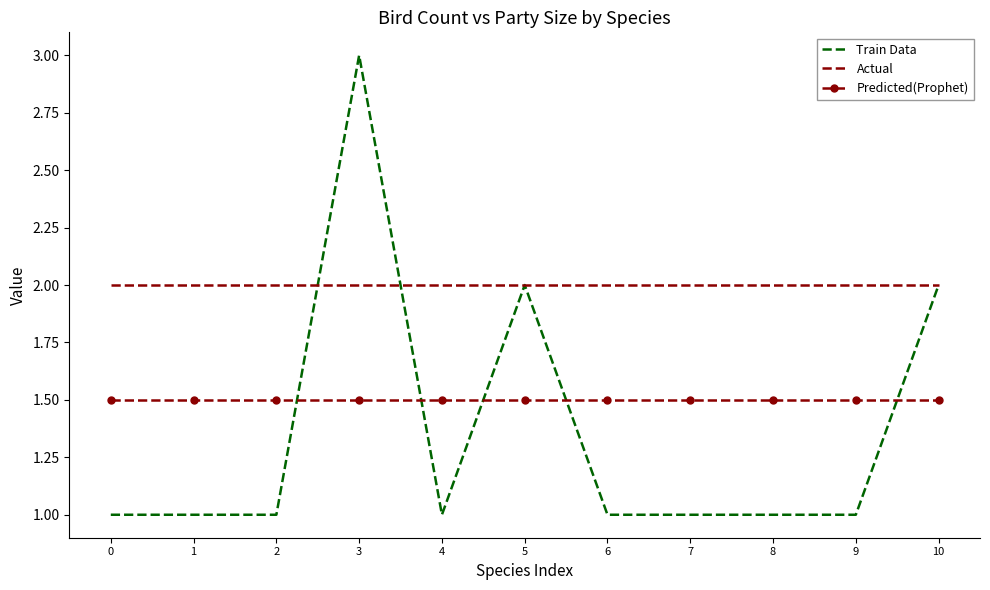

What is the difference between the highest and lowest values at 4?

1.0